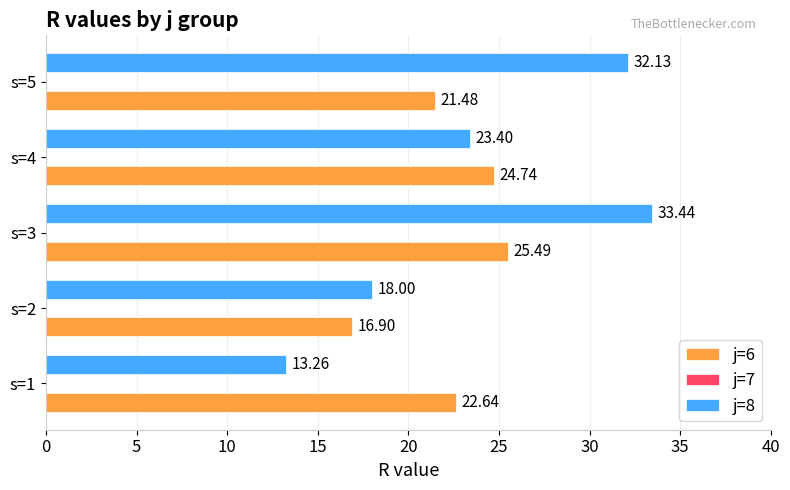

List the series in order of their peak value, lowest first.

j=6, j=8